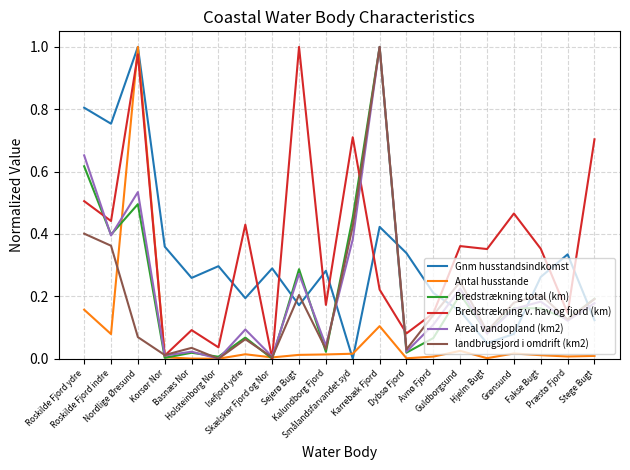

Is the value of landbrugsjord i omdrift (km2) at Stege Bugt greater than the value of Bredstrækning total (km) at Nordlige Øresund?

No